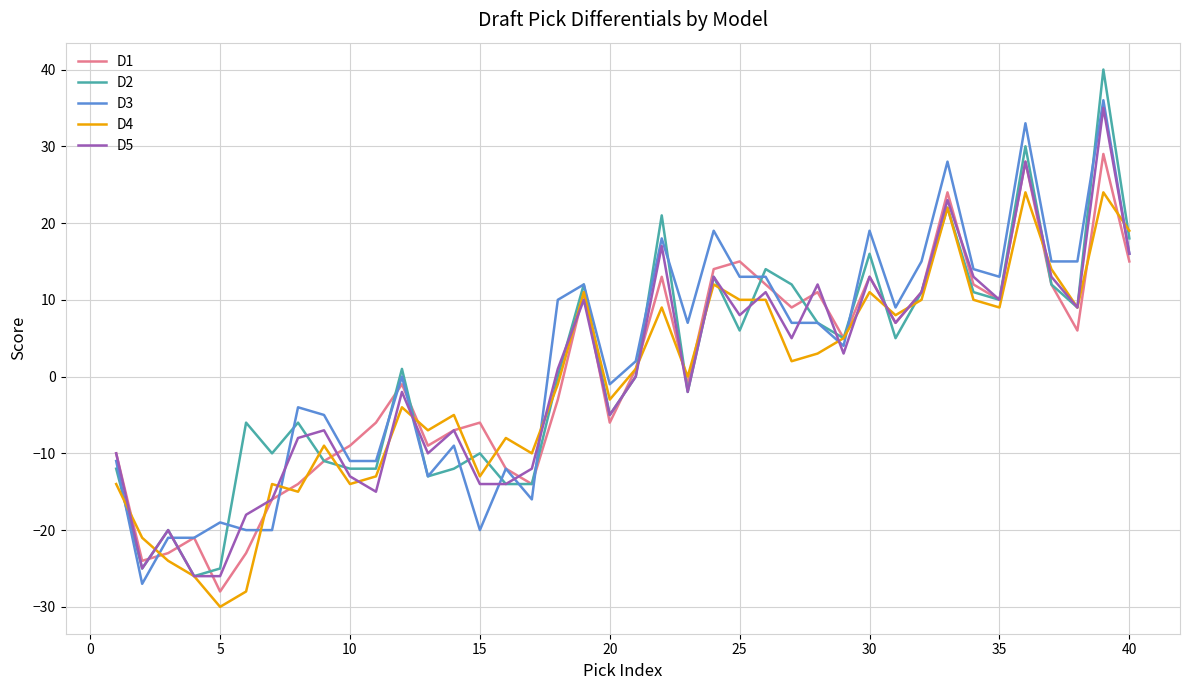

True or false: D4 and D5 cross at least once.

True